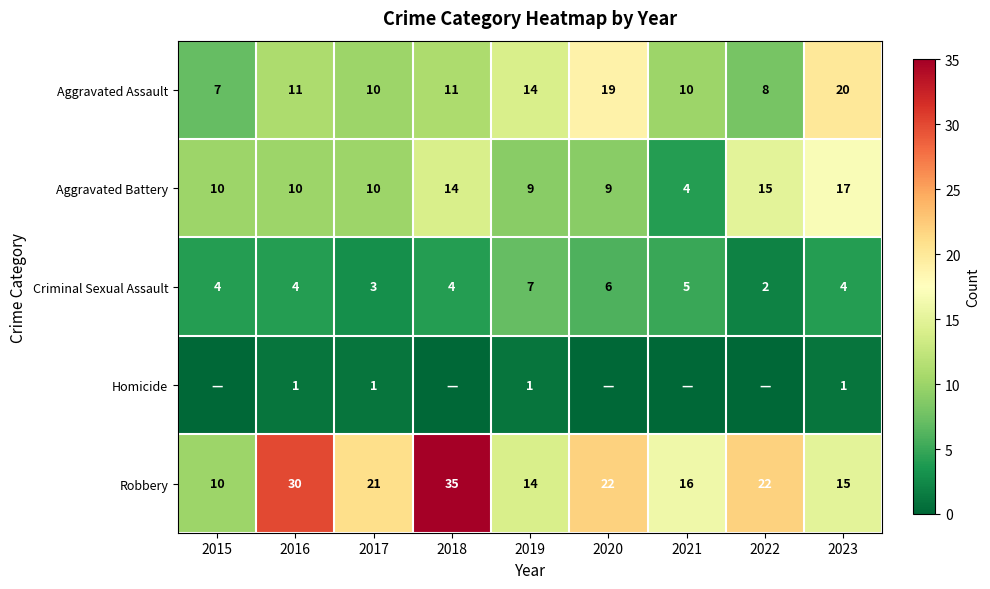

How many Criminal Sexual Assault values are between 4 and 5?

5